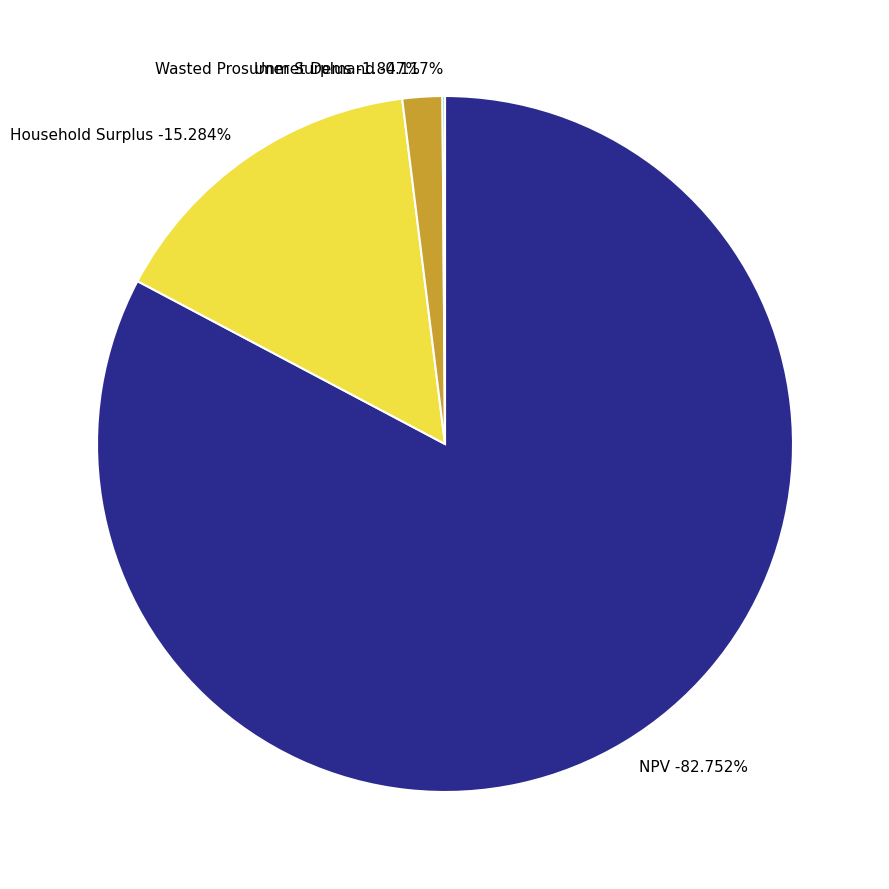

Which category accounts for the majority?

NPV